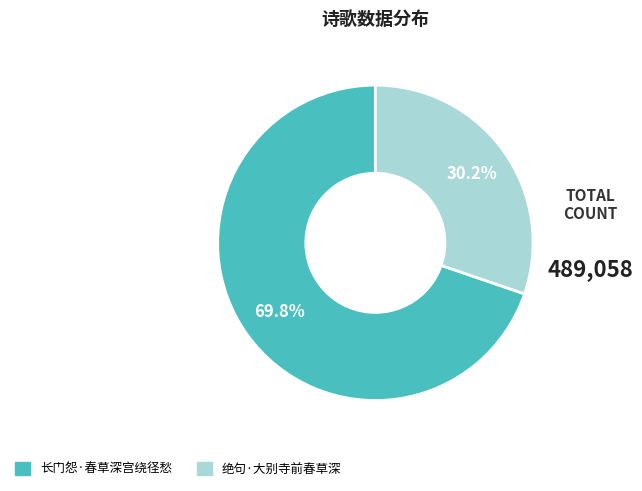

Which category has the biggest portion of the pie?

长门怨·春草深宫绕径愁